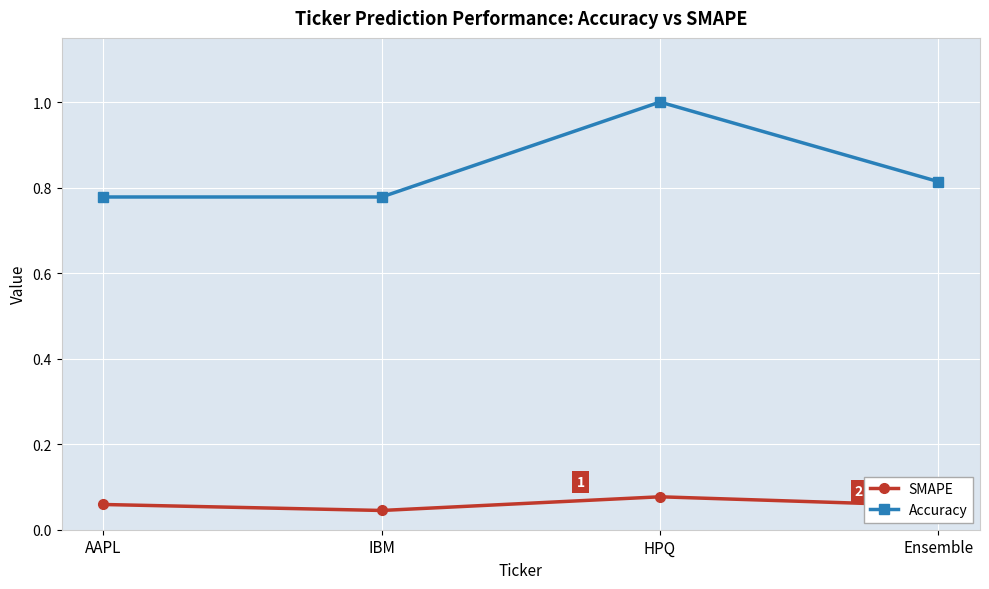

Is it true that Accuracy equals 0.5 at Ensemble?

False